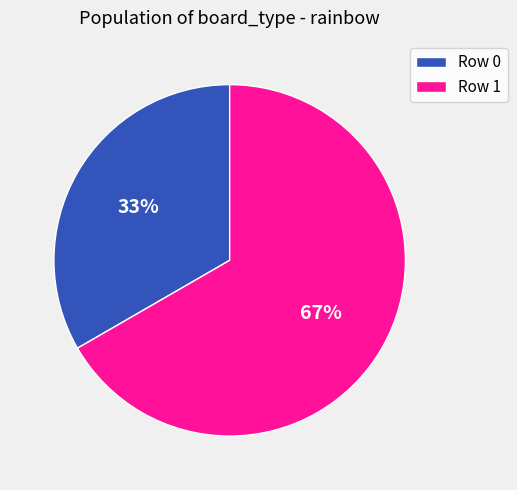

Count the number of slices in the pie.

2